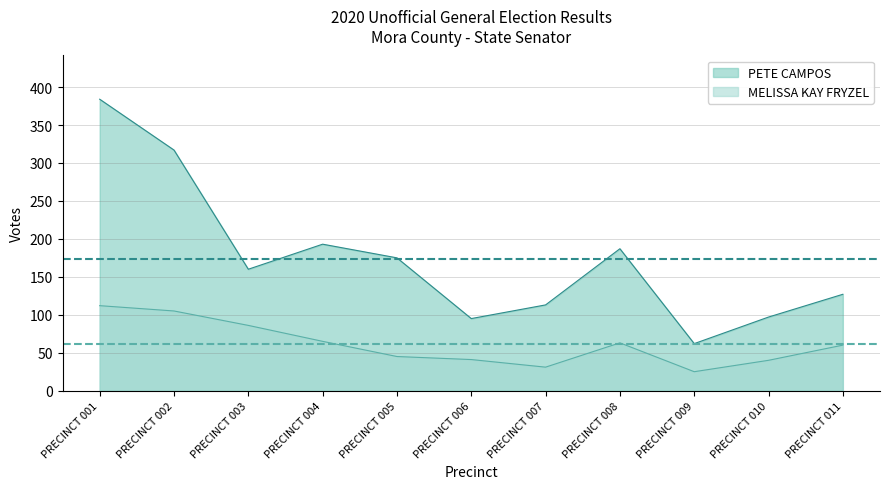

What is the minimum value shown in the chart?

25